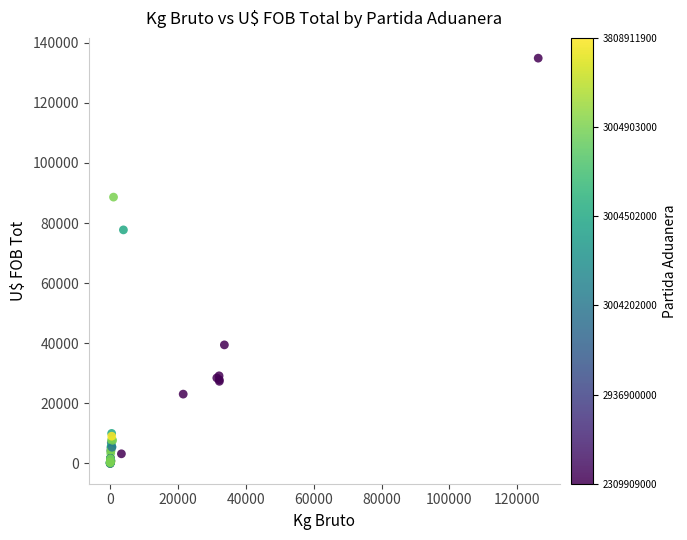

What Y value in the scatter plot is closest to 67424?

77710.9